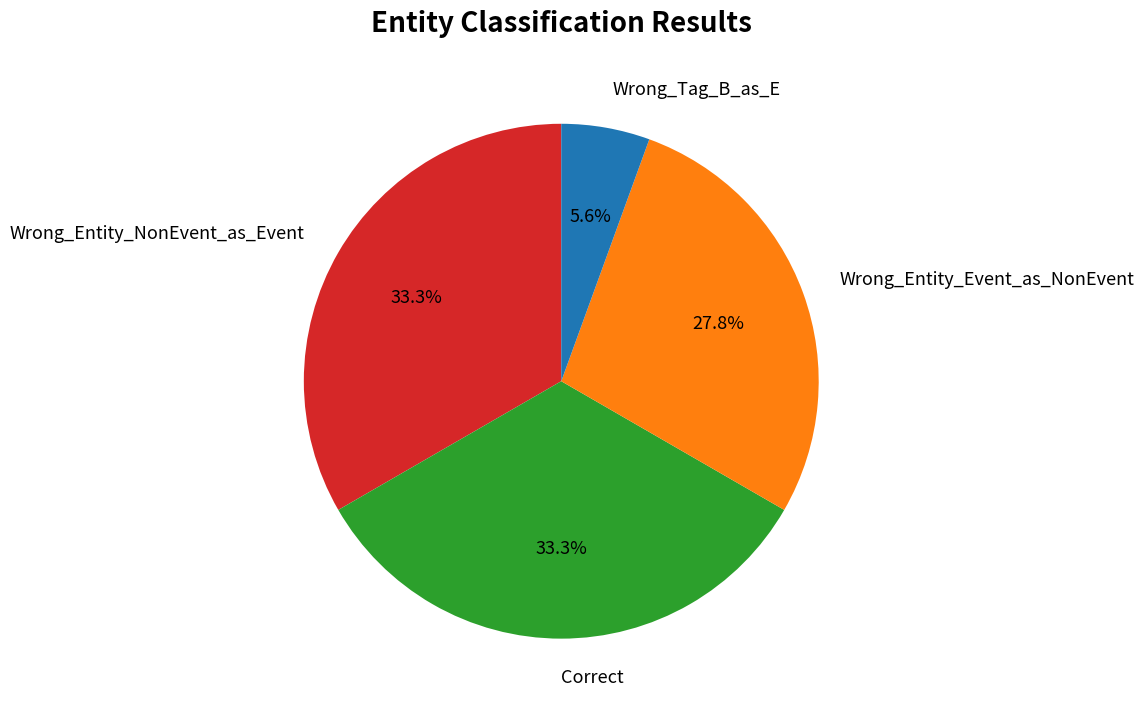

Is it true that Correct is 20% of the pie?

False